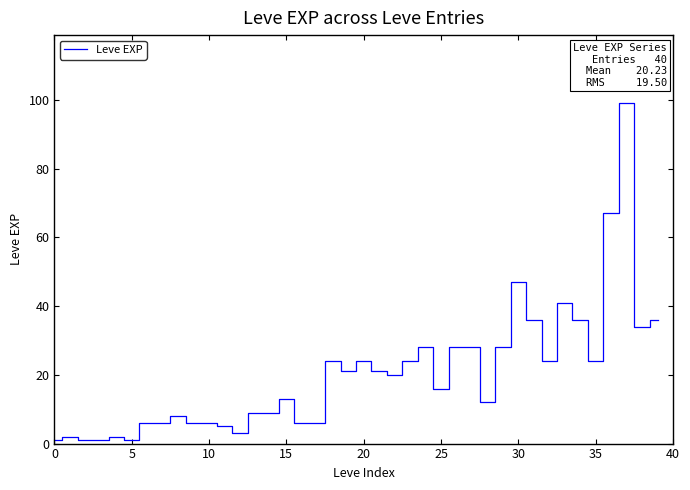

How many lines are shown in the chart?

1